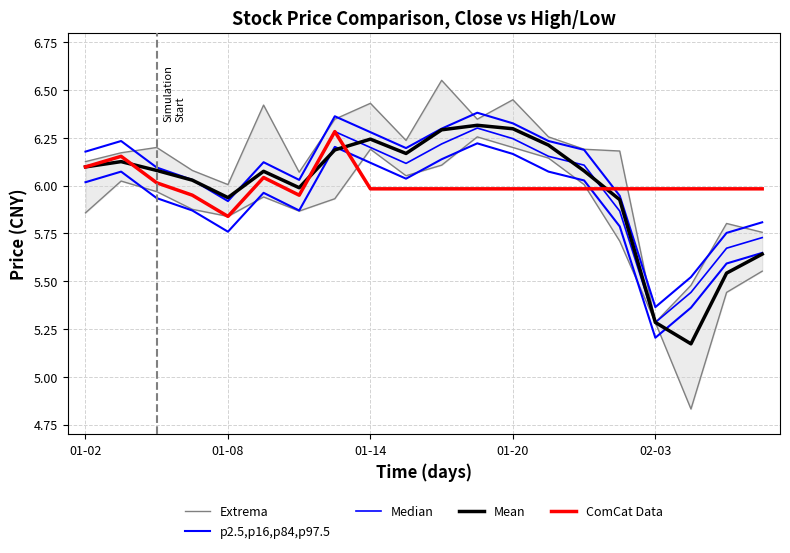

What is the sum of the Mean values at 7 and 14?

12.3